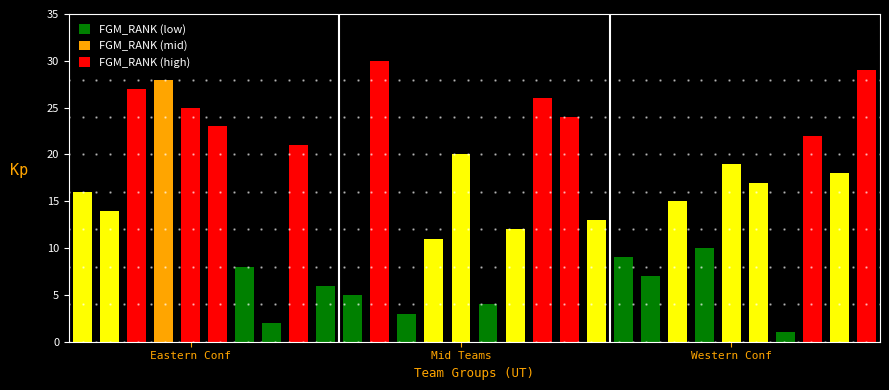

What is the difference between the maximum and minimum values?

29